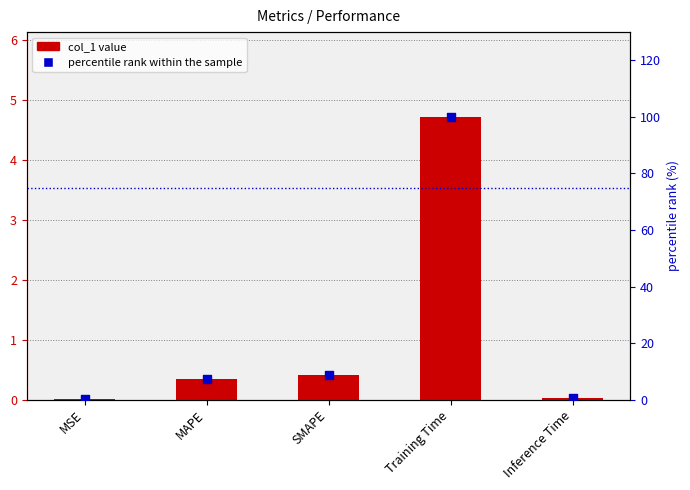

What are all the series names shown in the legend?

col_1 value, percentile rank within the sample